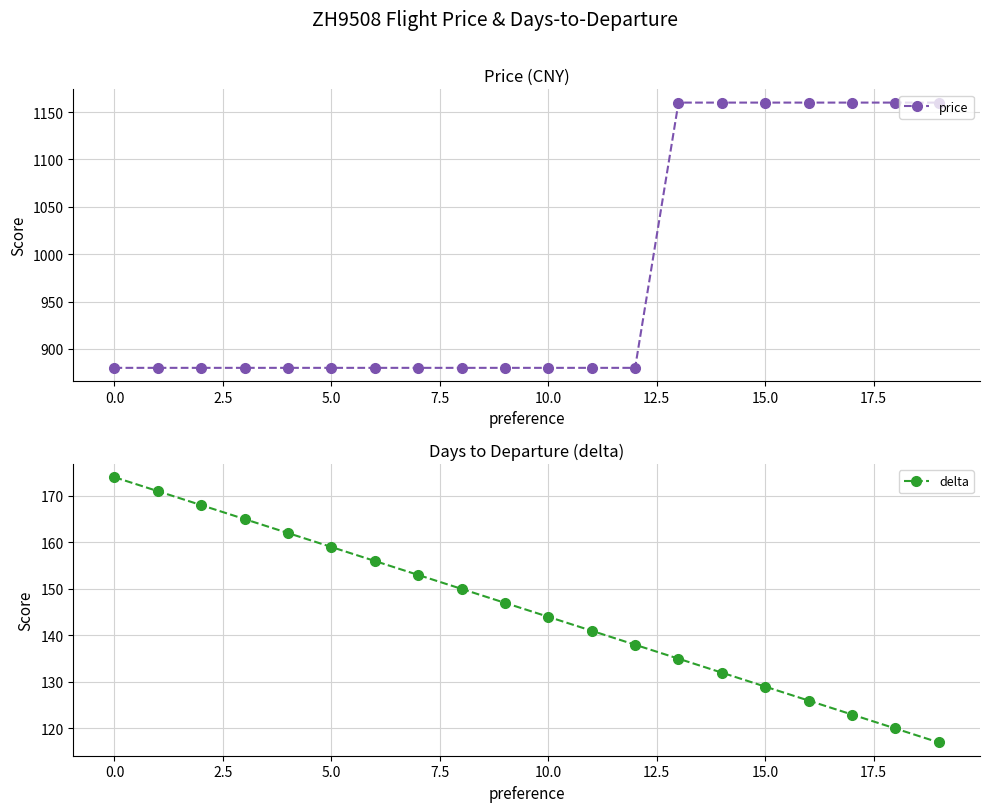

What value does the price series have at 0.0?

880